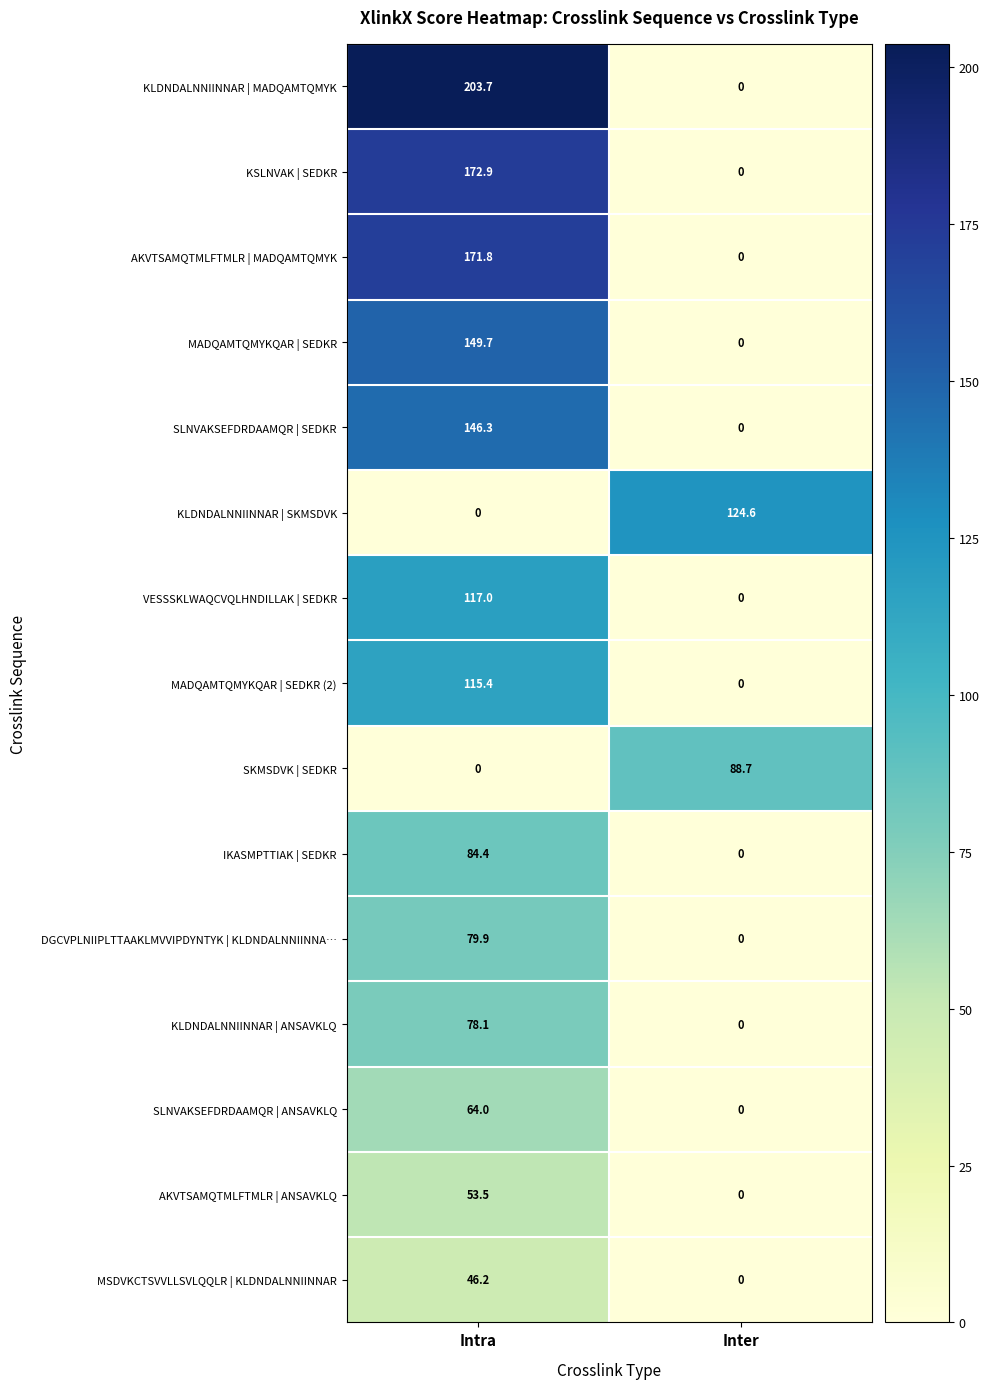

Which series has the widest spread of values?

KLDNDALNNIINNAR | MADQAMTQMYK